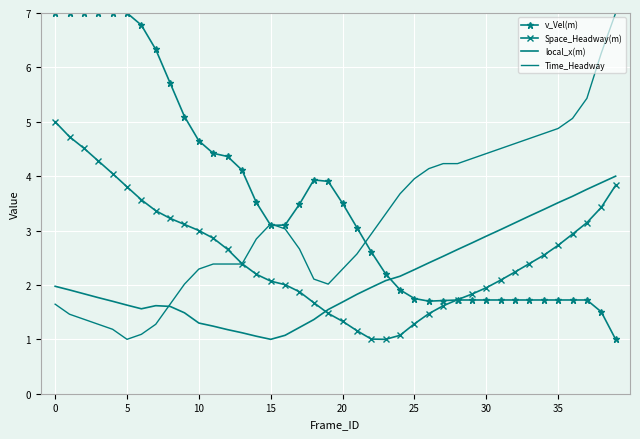

What is the minimum value shown in the chart?

1.0